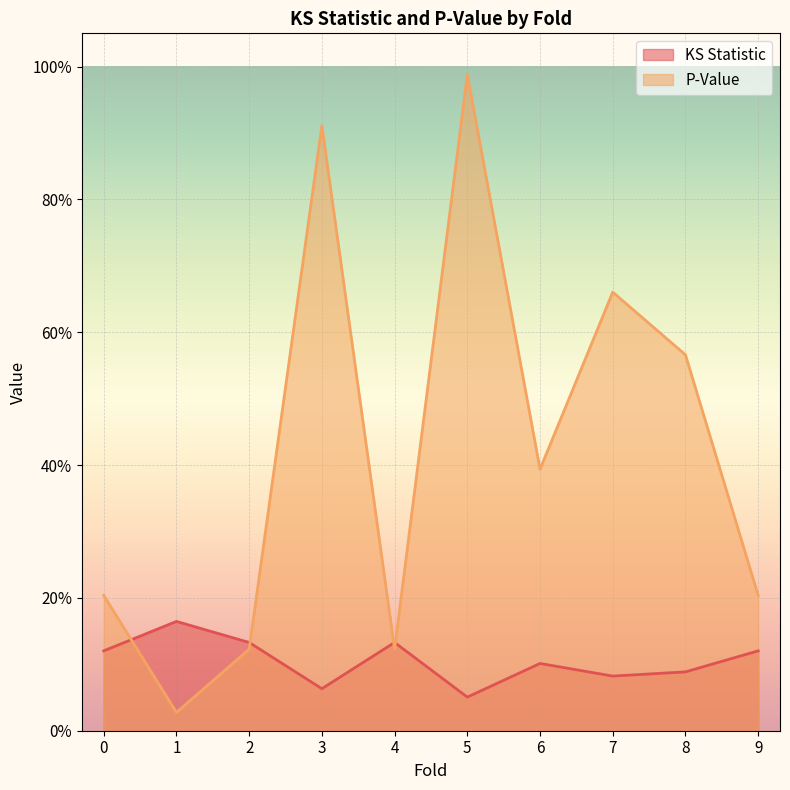

Where is the first local minimum for P-Value?

1